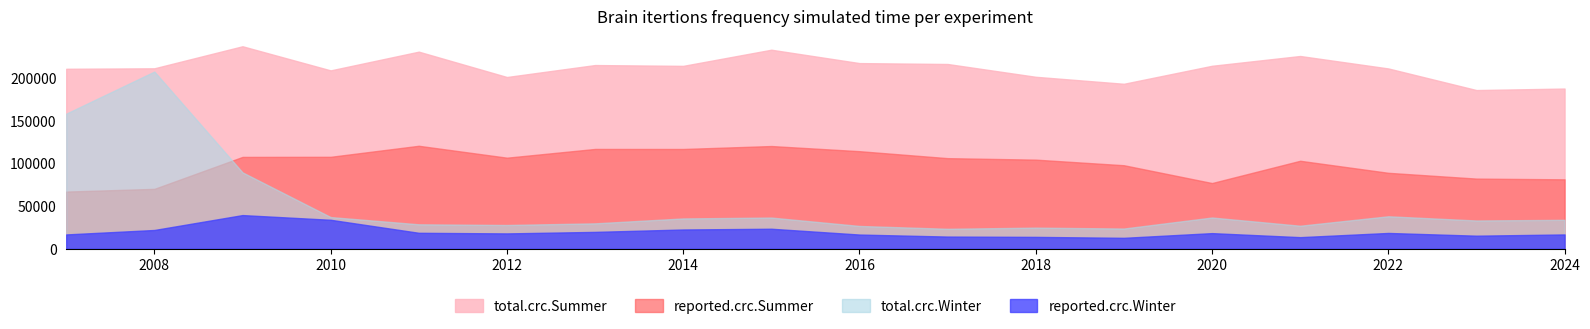

Which series has the largest range (max minus min)?

total.crc.Winter